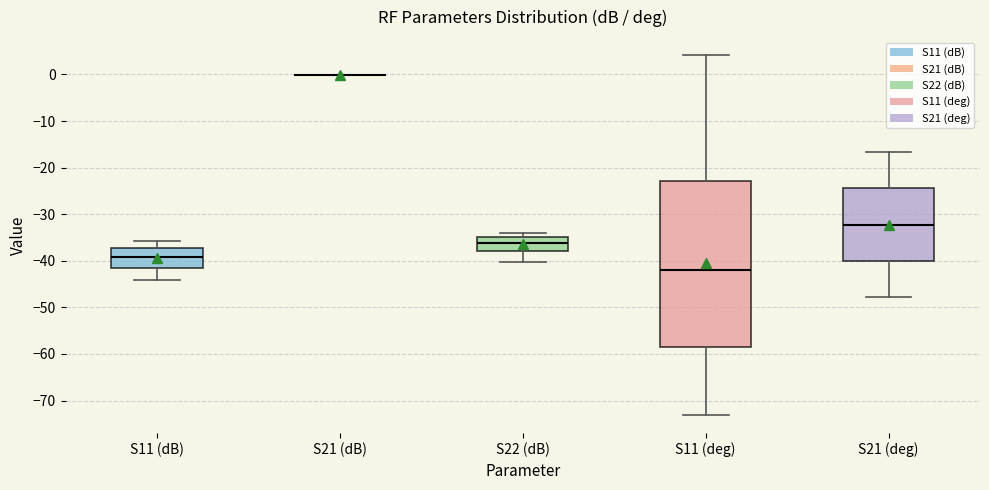

Reading left to right, read every box against the y-axis: the position of its median line, the range the box covers, and the ends of its whiskers. The values are not printed on the chart, so give them approximately, as read against the axis.

S11 (dB): median -39, box -42 to -37, whiskers -44 to -36
S21 (dB): box collapsed to a line at 0, whiskers 0 to 0
S22 (dB): median -36, box -38 to -35, whiskers -40 to -34
S11 (deg): median -42, box -59 to -23, whiskers -73 to 4
S21 (deg): median -32, box -40 to -24, whiskers -48 to -17